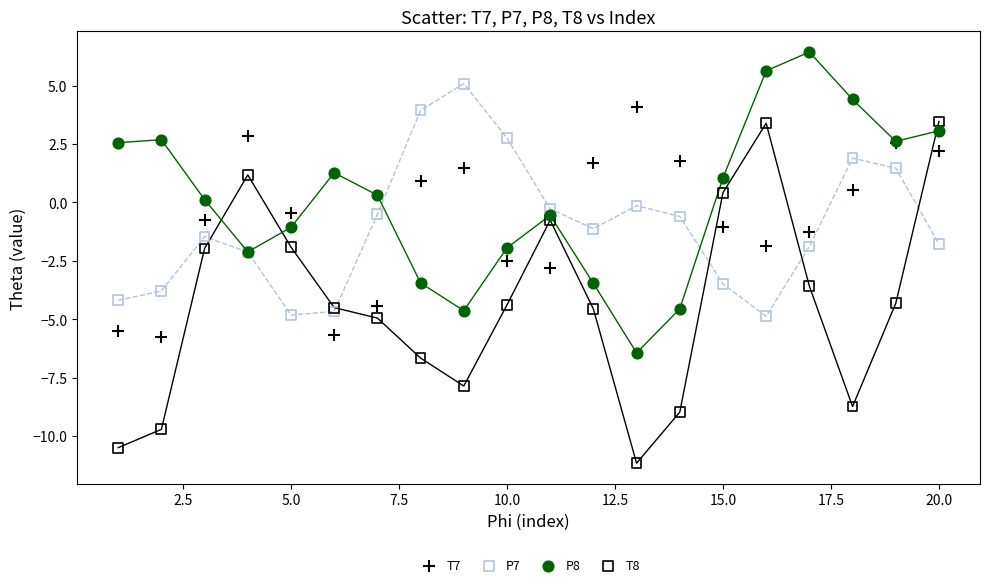

Which series reaches the maximum Y coordinate?

P8